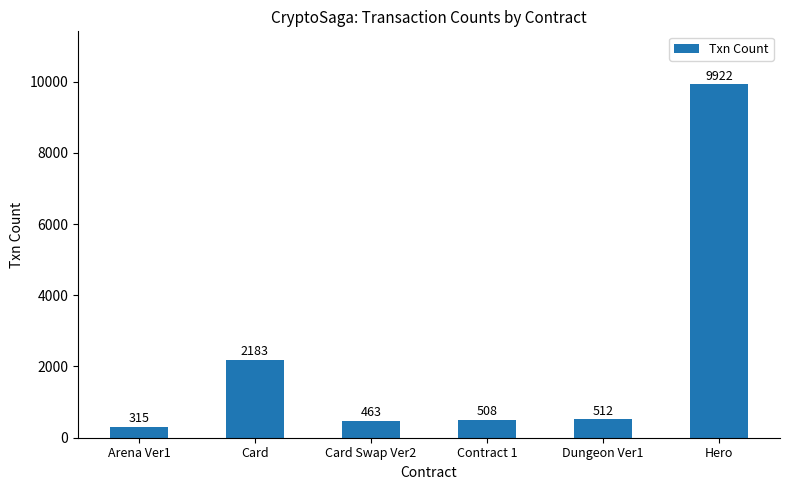

True or false: the data shows 2876 at Card.

False